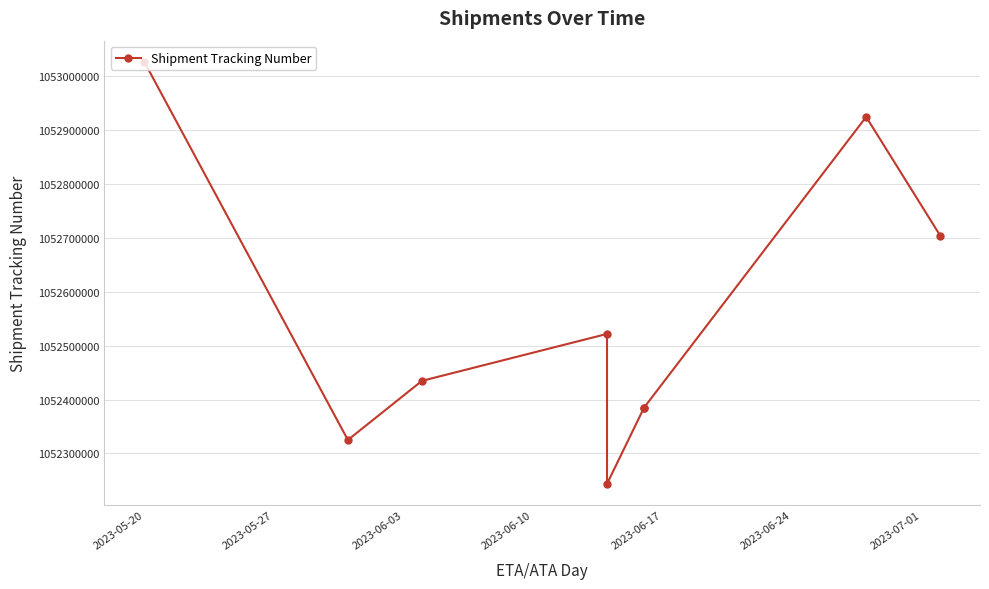

What position from the left is 2023-07-01?

7